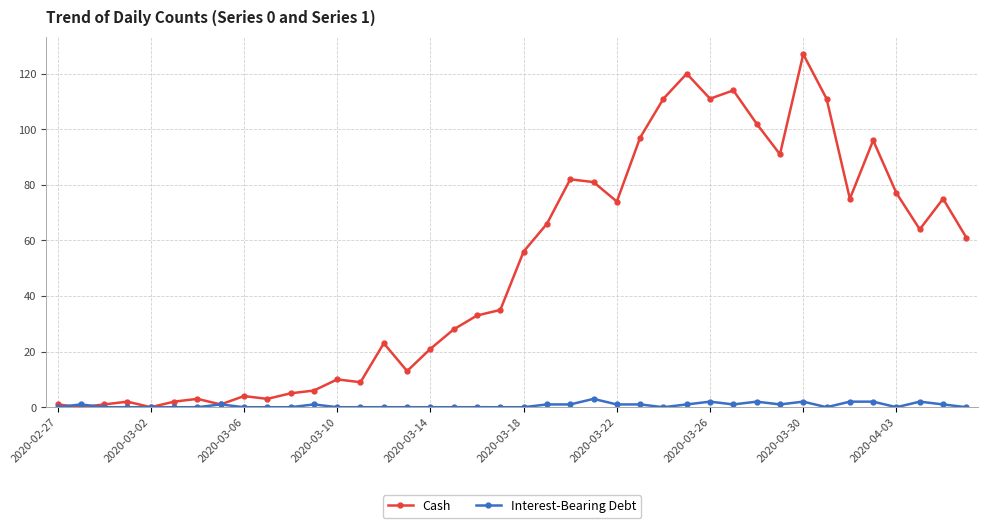

Which series has the largest range (max minus min)?

Cash